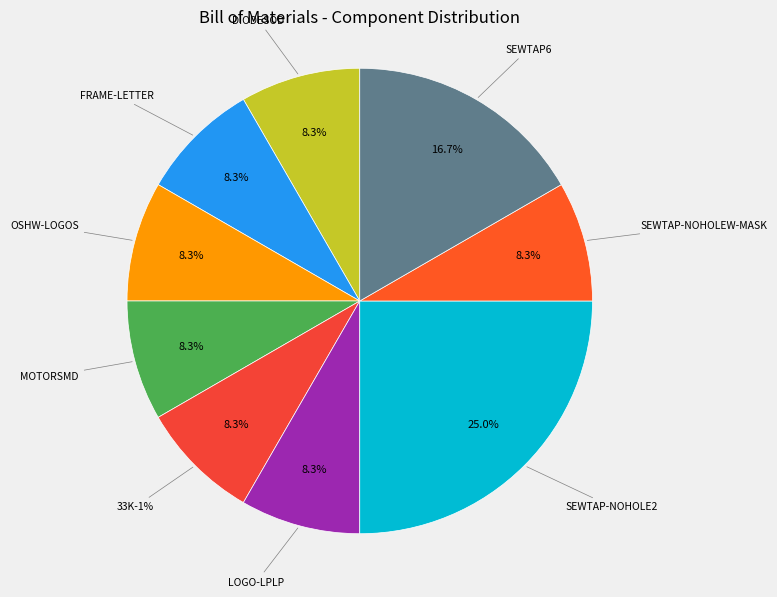

What percentage is the FRAME-LETTER slice, to the nearest percent?

8%